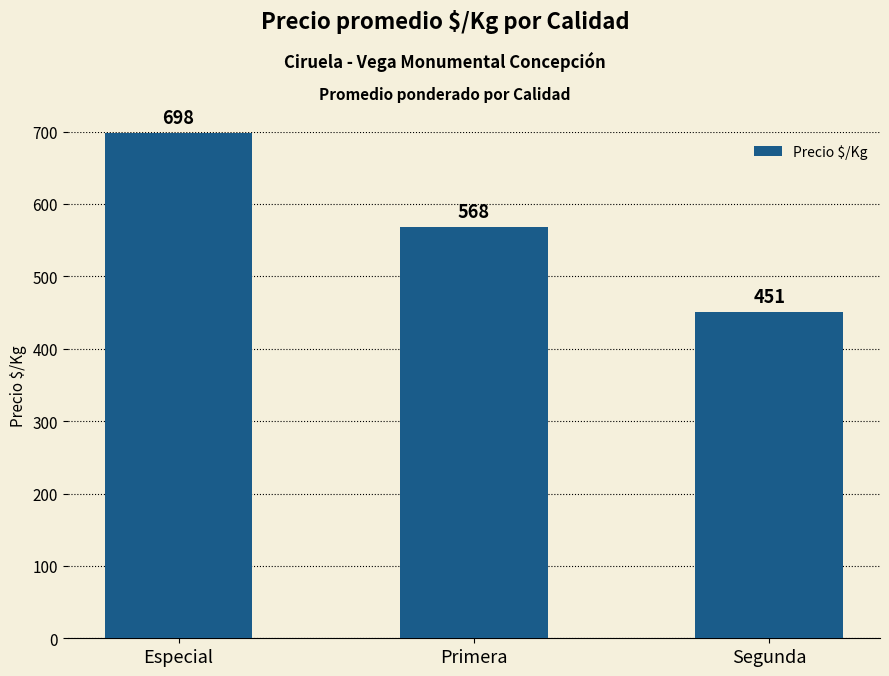

Count the values in the range 451 to 698.

3